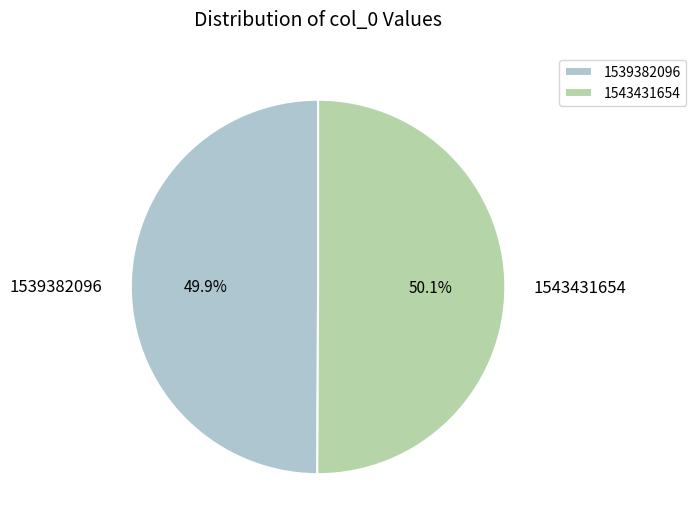

Is there any slice that represents more than half of the pie?

Yes